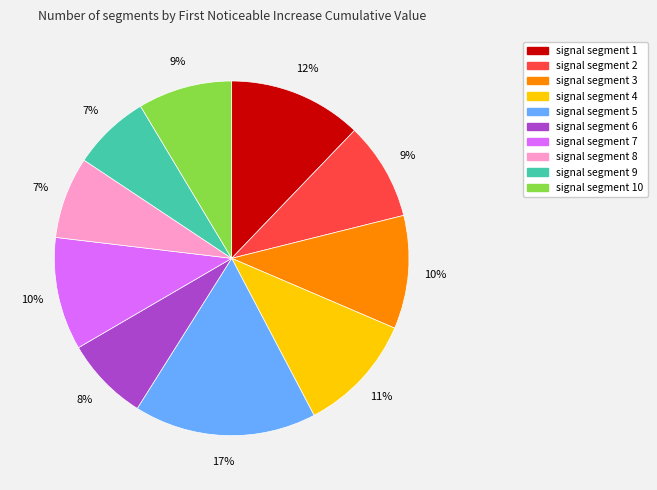

To the nearest percent, what is the difference between the largest and smallest slice percentages?

10%